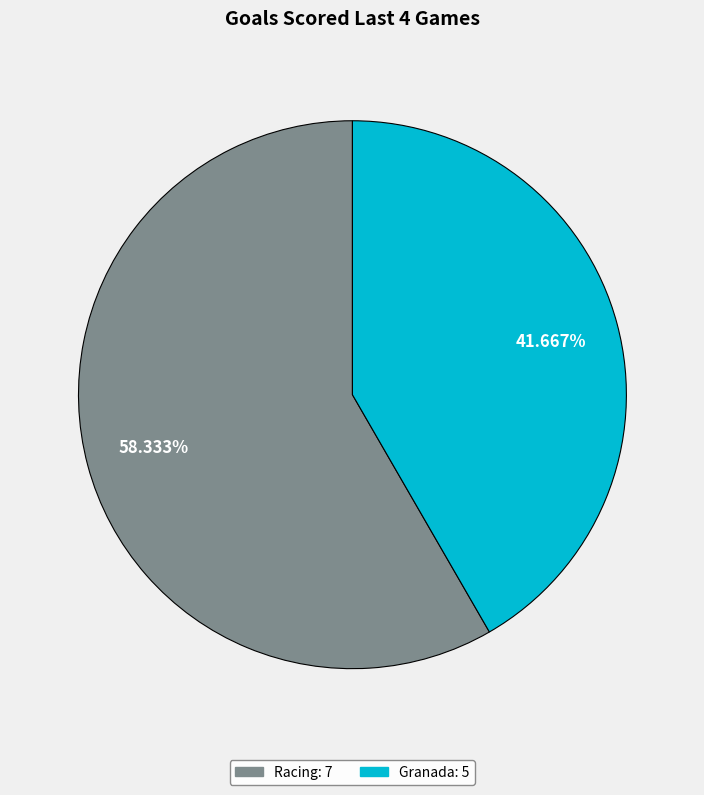

Count the number of slices in the pie.

2